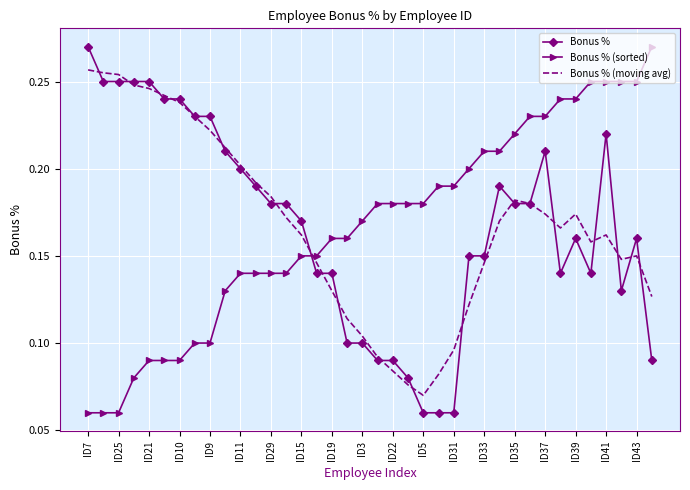

True or false: Bonus % and Bonus % (sorted) intersect in this chart.

True